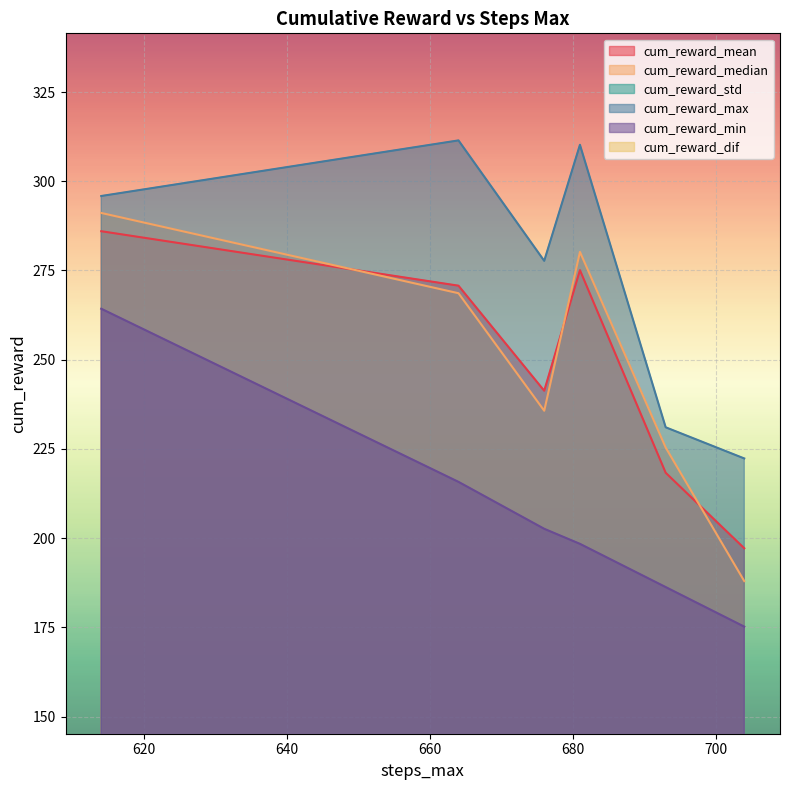

The value of cum_reward_min at 693 is 328.8. True or false?

False